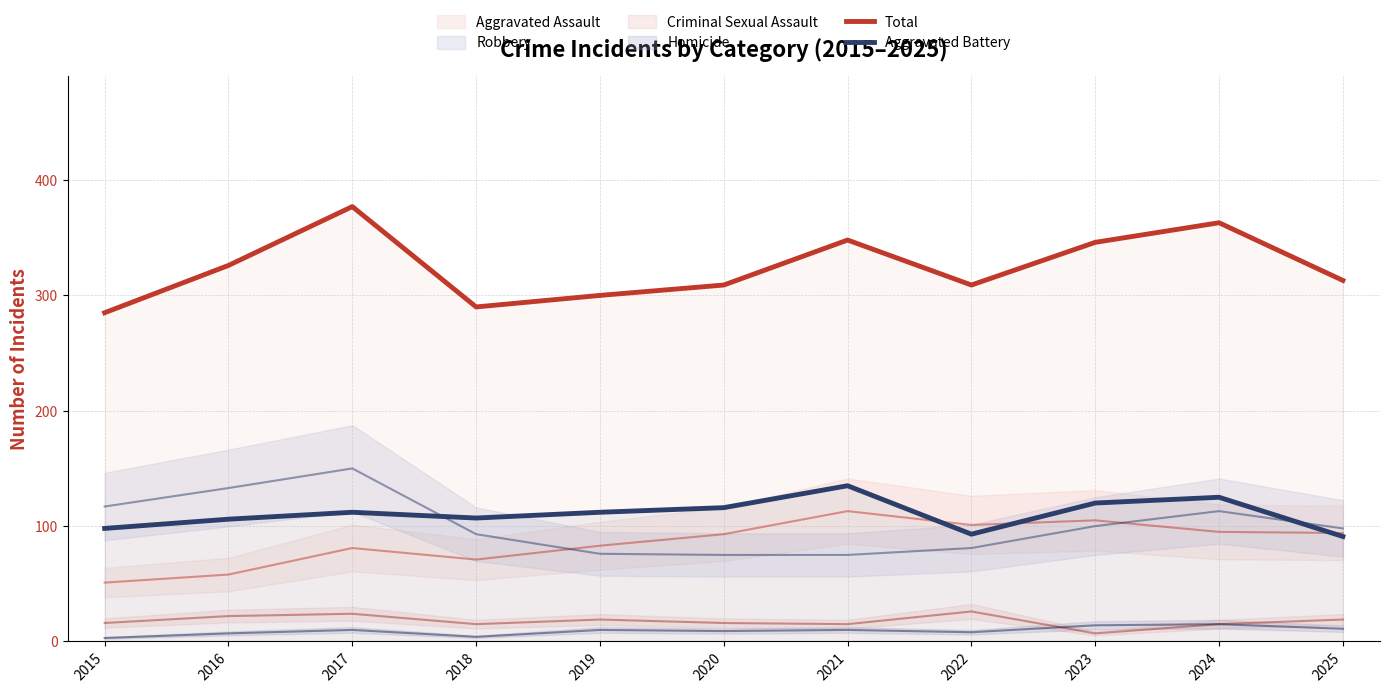

At which label does Aggravated Battery reach its minimum?

2025